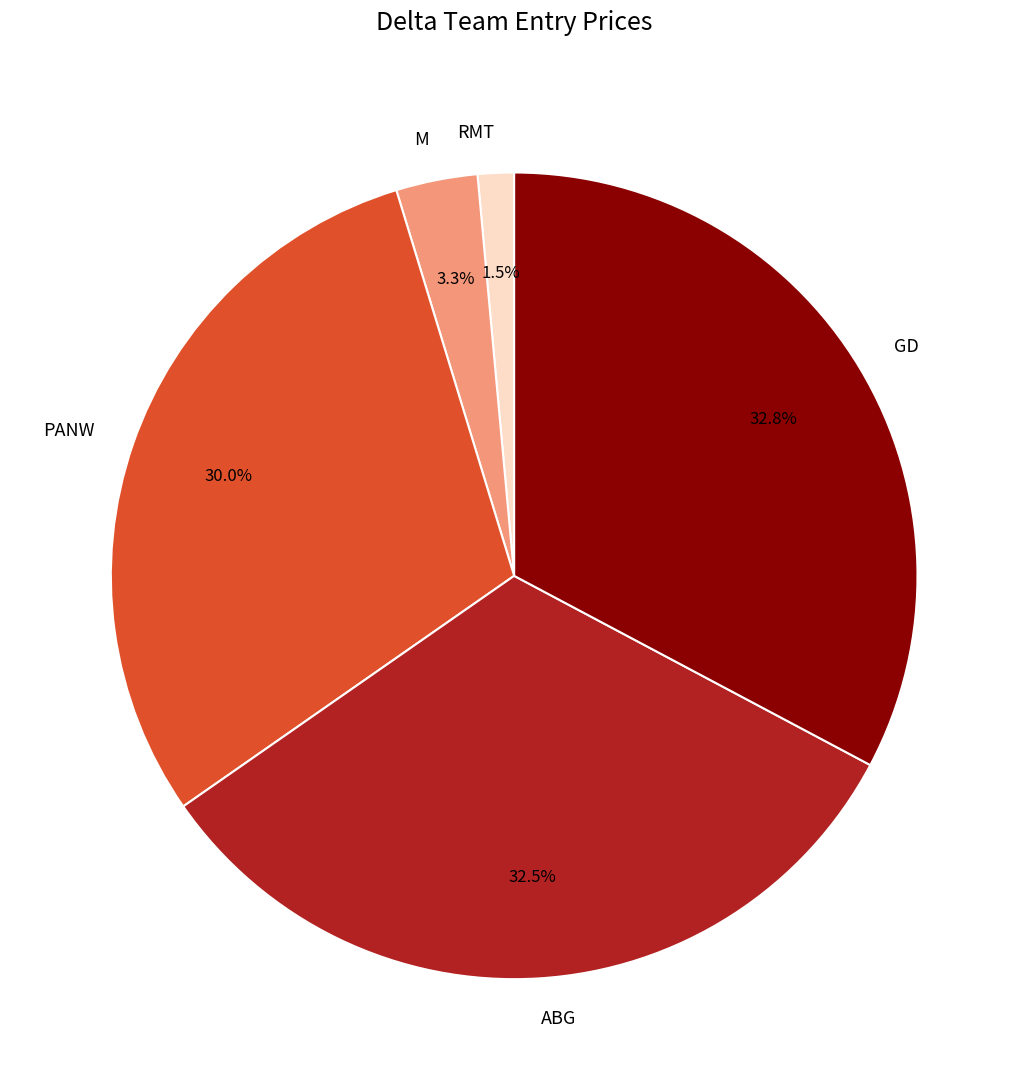

Do M and RMT together represent more than half of the pie?

No